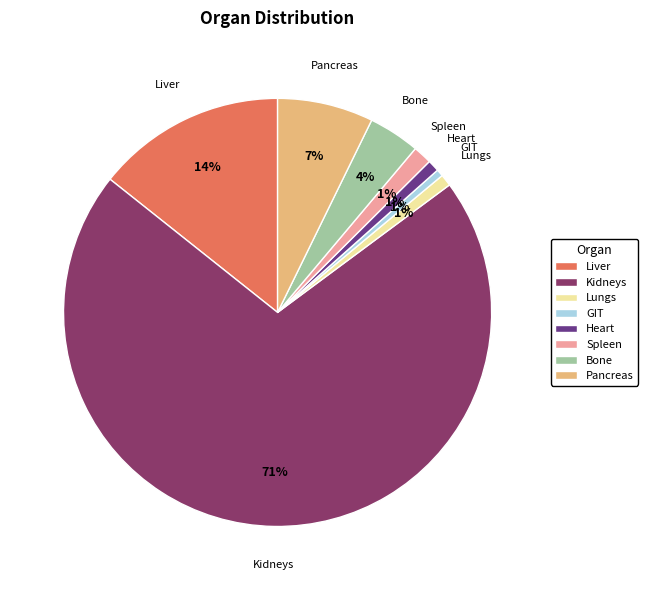

Between Bone and Kidneys, which is larger?

Kidneys